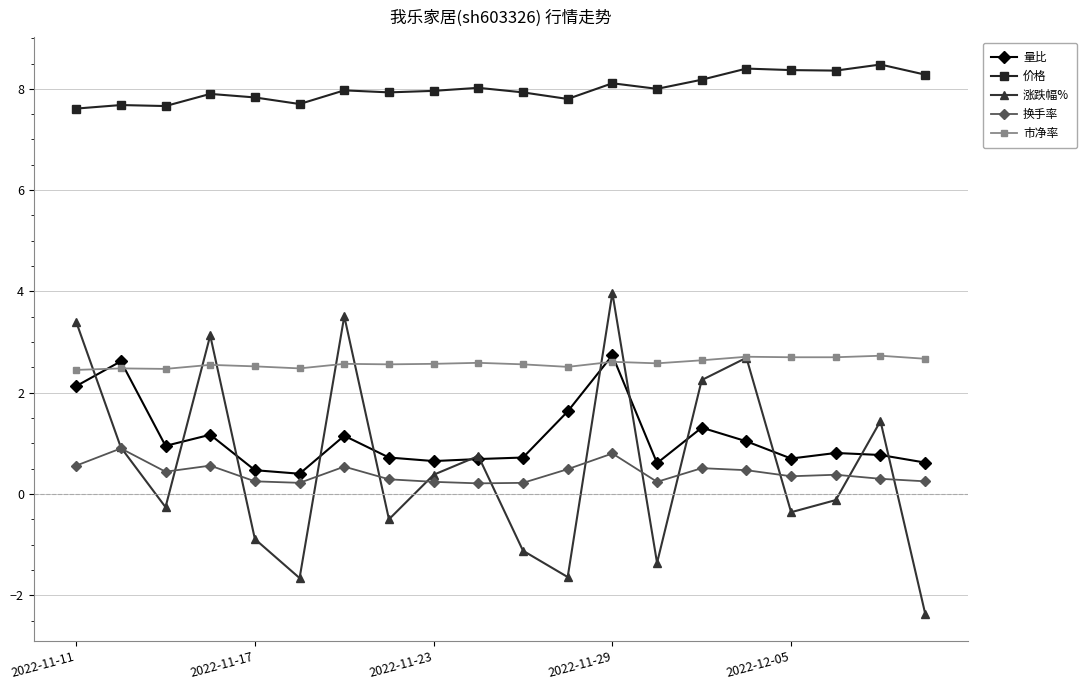

True or false: 量比 and 价格 intersect in this chart.

False